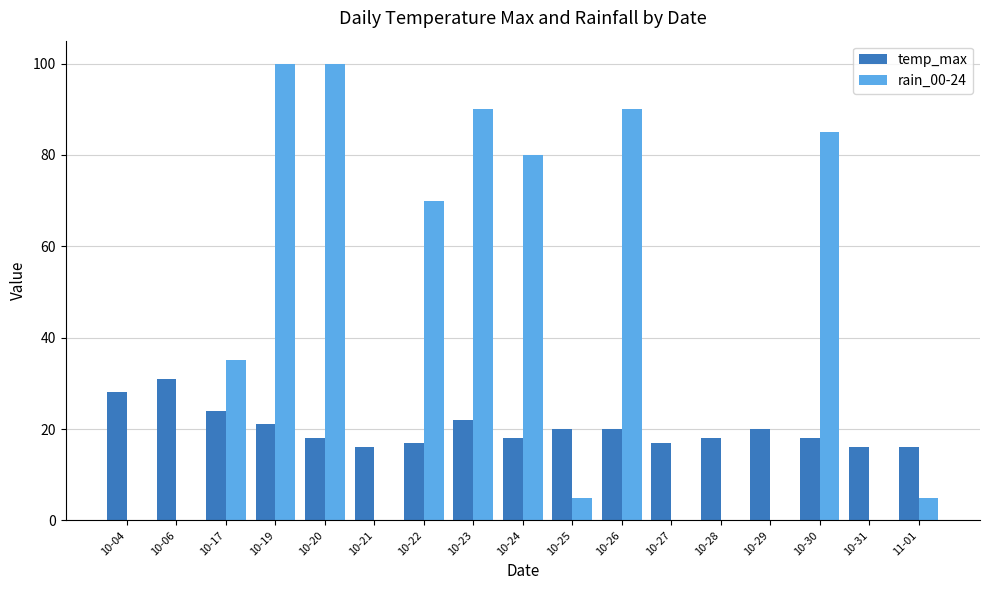

Reading left to right, transcribe all the data shown in this chart.

temp_max: 28	31	24	21	18	16	17	22	18	20	20	17	18	20	18	16	16
rain_00-24: 0	0	35	100	100	0	70	90	80	5	90	0	0	0	85	0	5